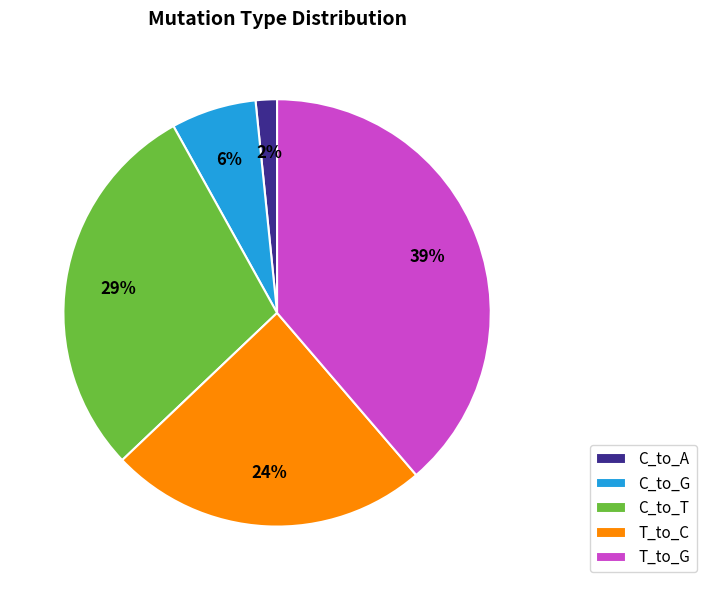

Which slice is the largest?

T_to_G